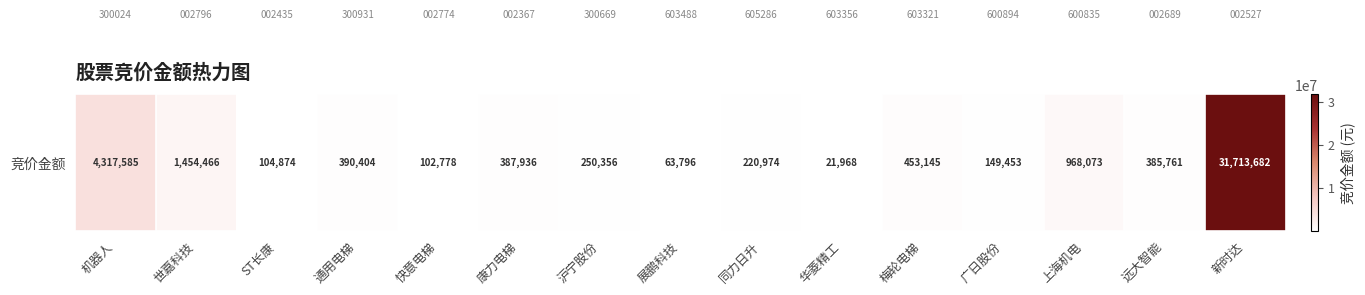

What is the maximum value shown in the chart?

31713682